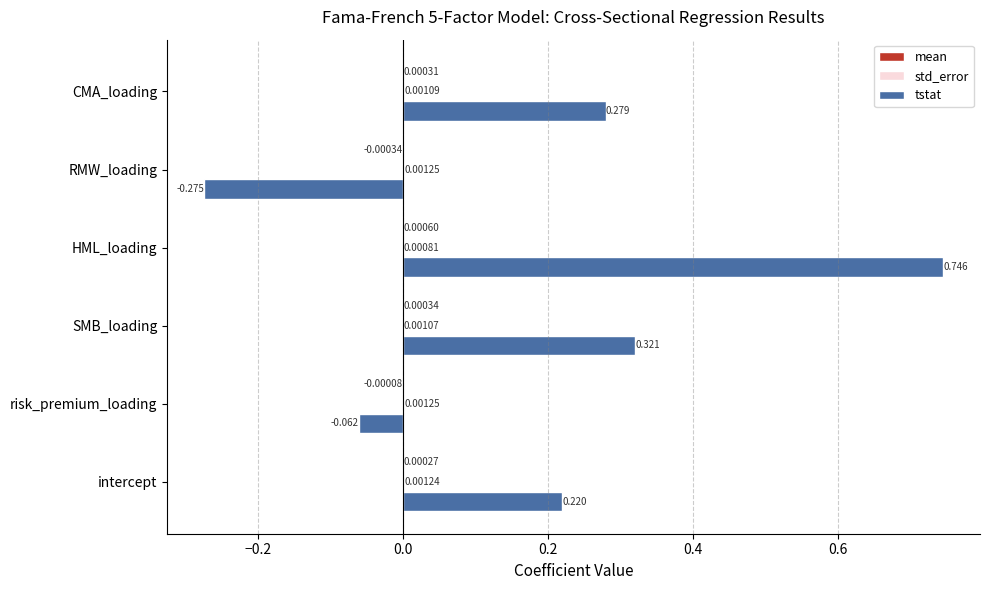

Between SMB_loading and CMA_loading, which series saw the biggest shift?

tstat